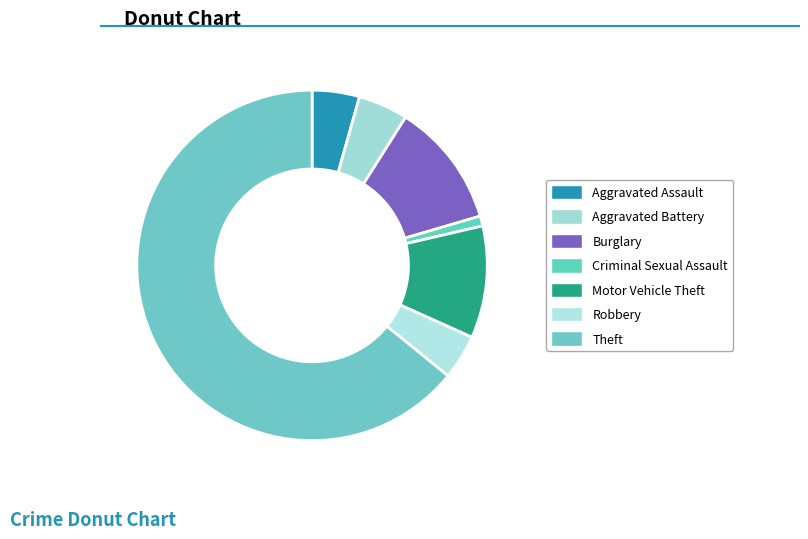

To the nearest percent, what percentage of the pie is Burglary?

11%